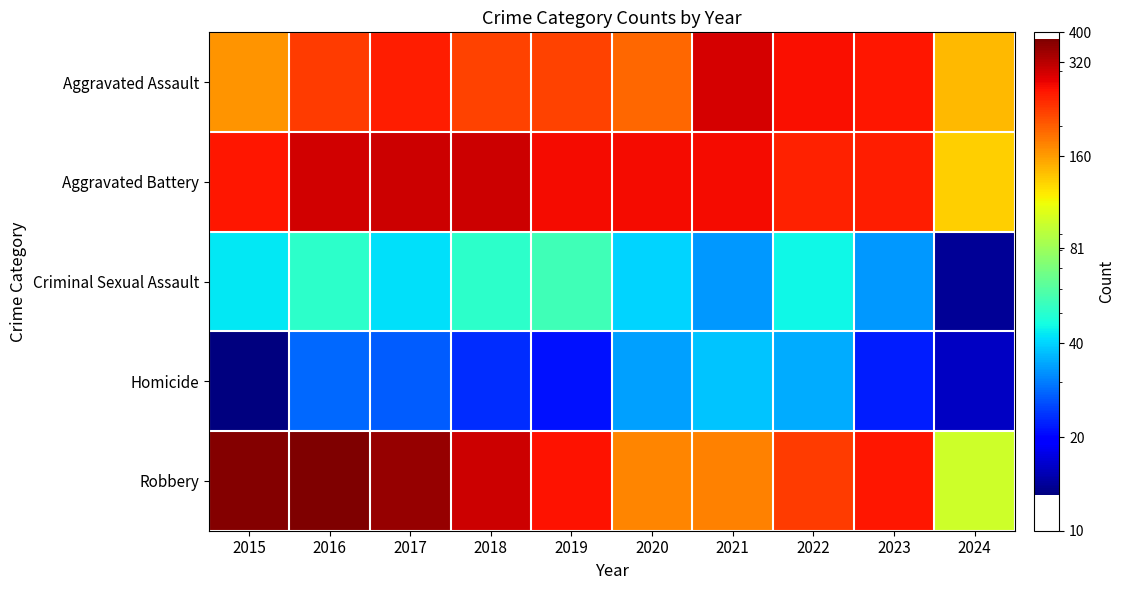

At 2017, list the series in order from smallest to largest.

Homicide, Criminal Sexual Assault, Aggravated Assault, Aggravated Battery, Robbery